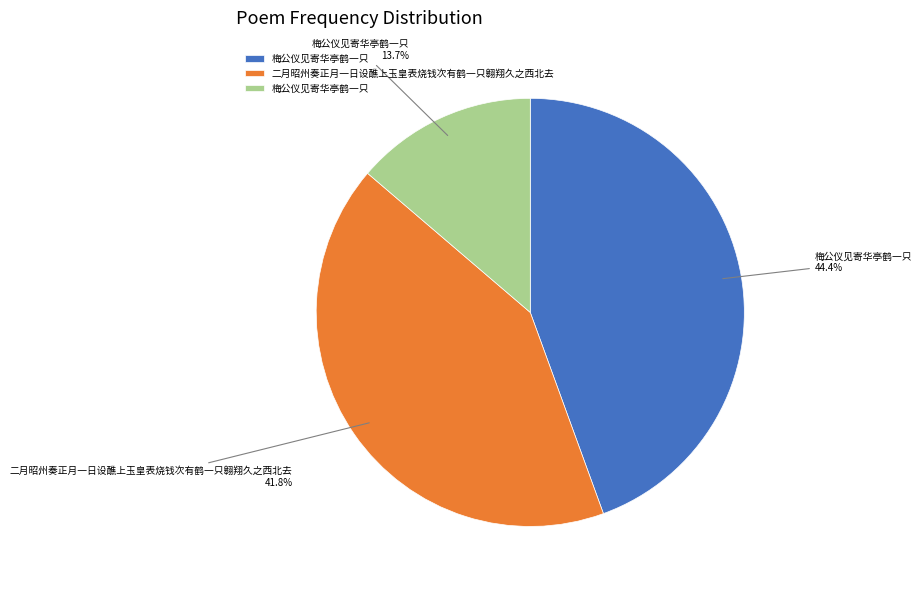

Is there a majority slice in this chart?

No